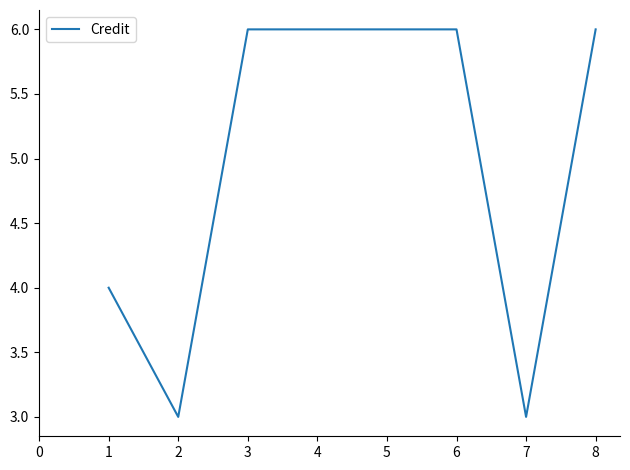

How many lines are shown in the chart?

1